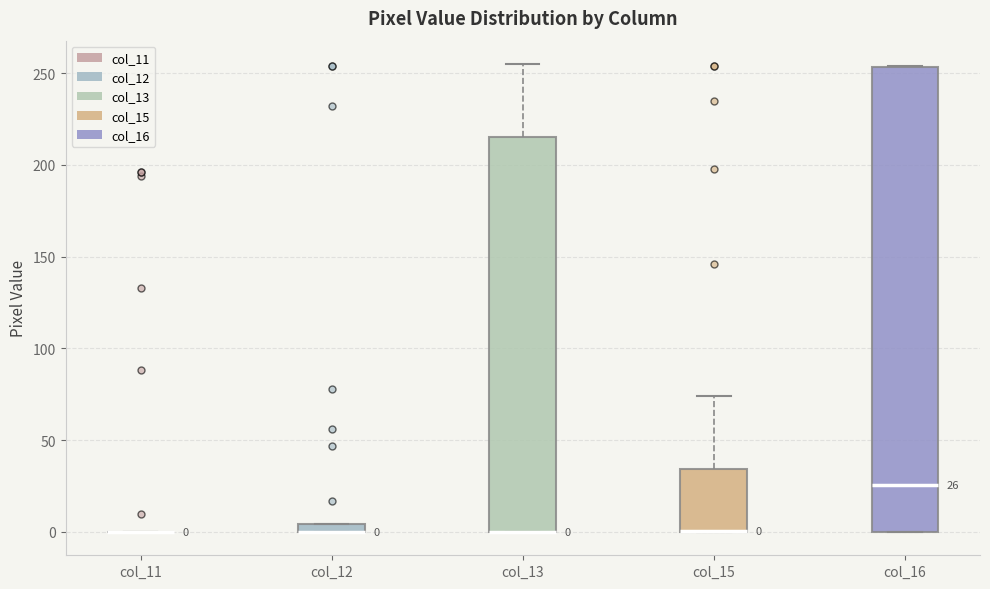

Comparing the boxes themselves (not the whiskers), which one is the tallest?

col_16